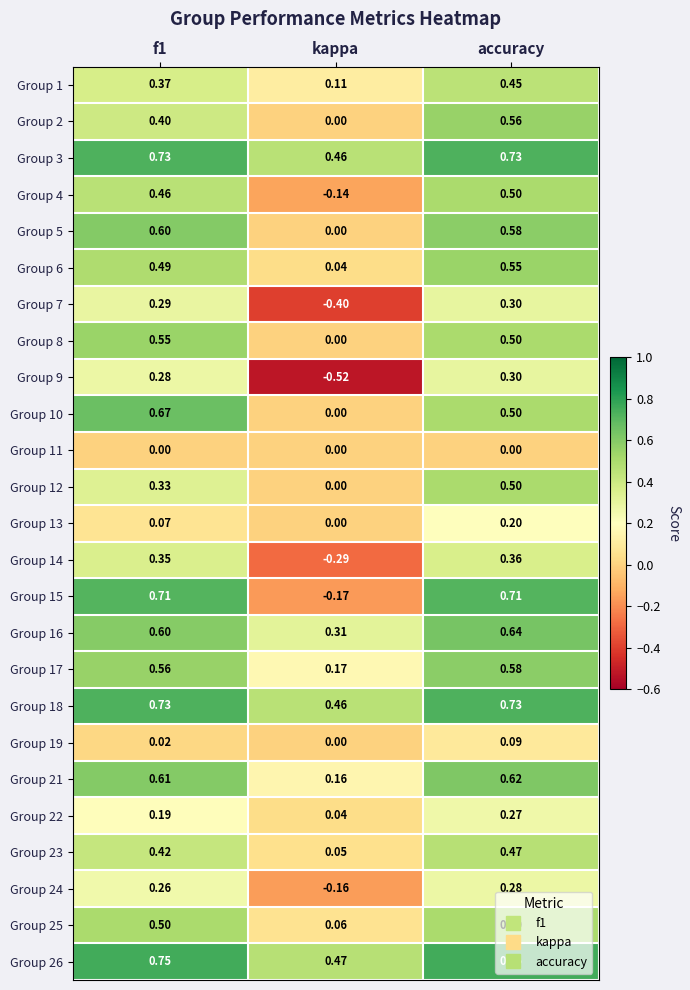

Which series has the largest range (max minus min)?

Group 15